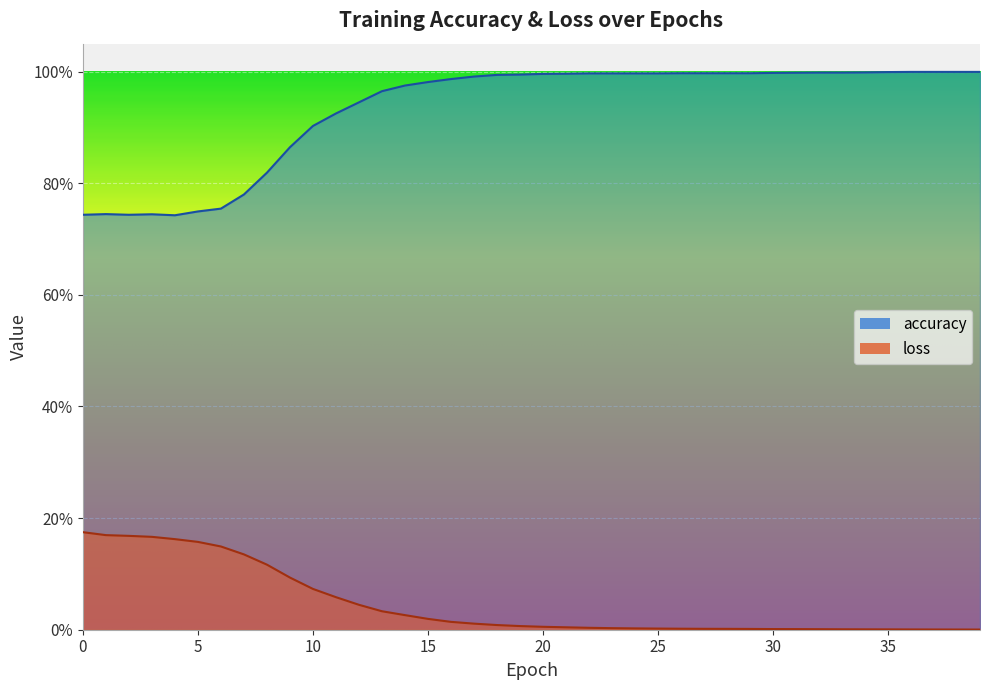

Rank the series by their average value, from highest to lowest.

accuracy, loss